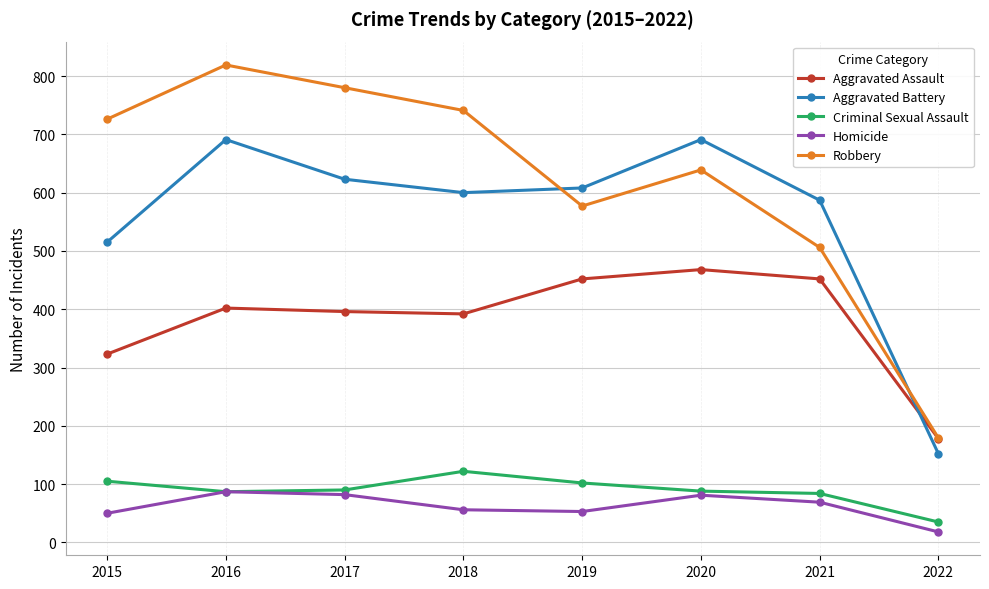

How many categories are shown in the chart?

8